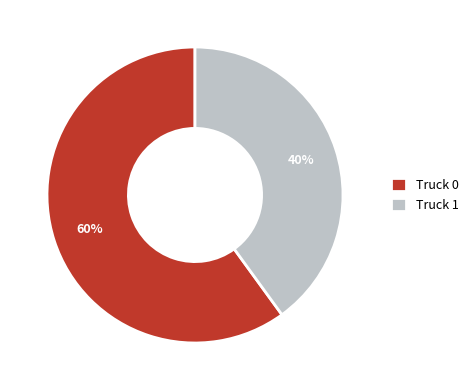

What is the majority slice?

Truck 0